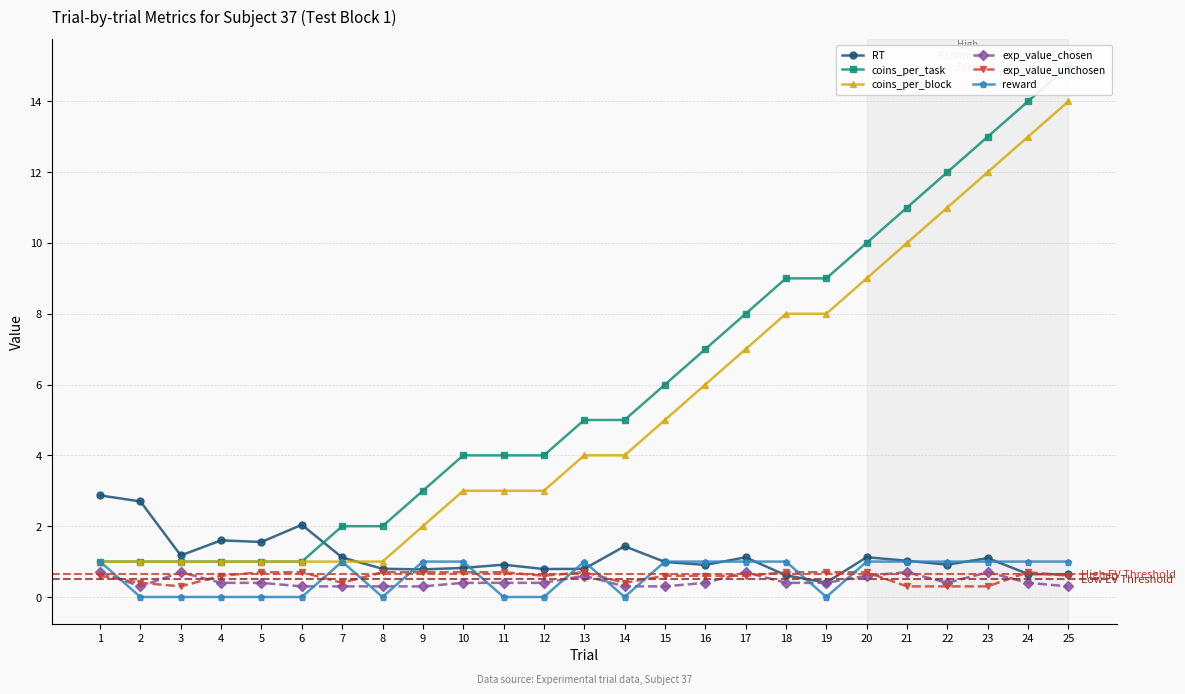

True or false: exp_value_chosen has a value of 0.6 at 22.

False